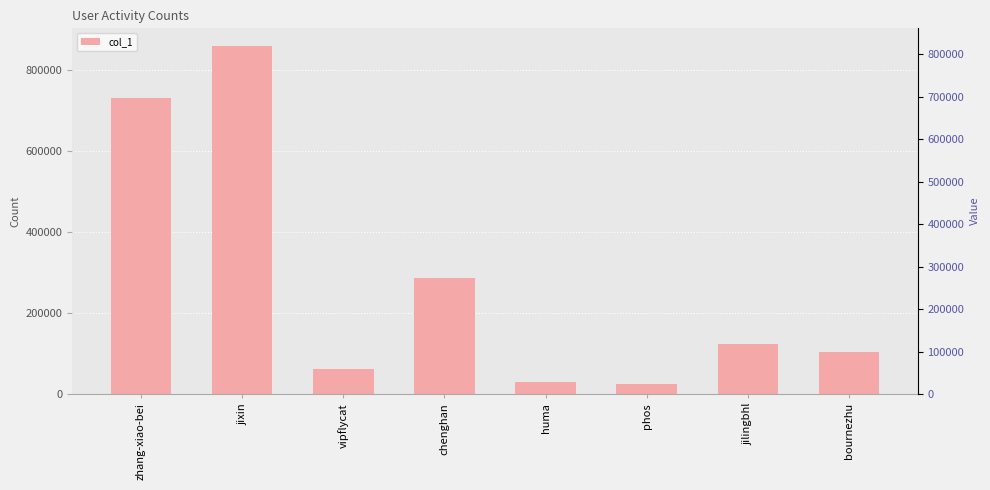

True or false: the data shows 24786 at bournezhu.

False